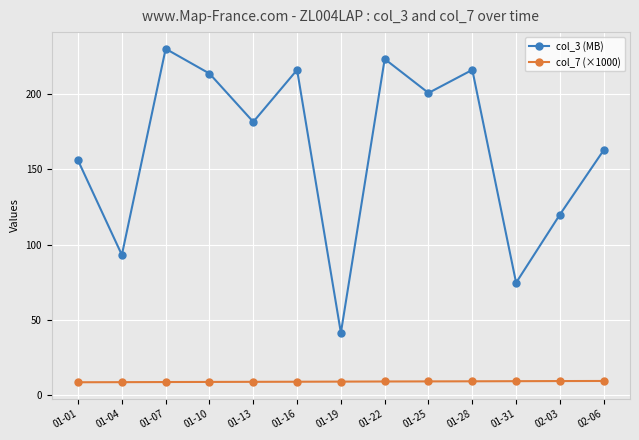

How many lines are shown in the chart?

2